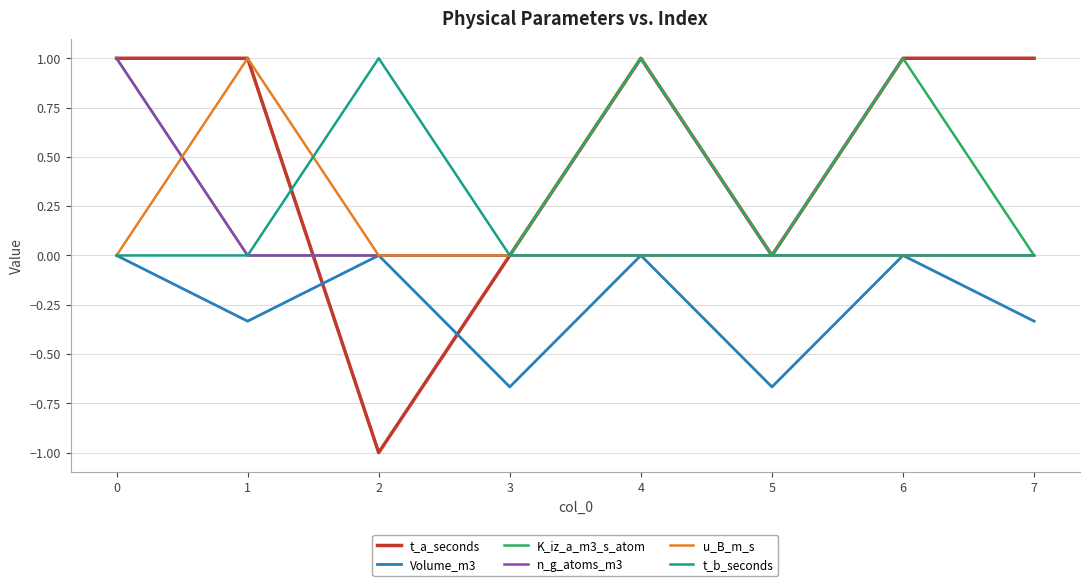

How many t_a_seconds values are between 0 and 1?

7